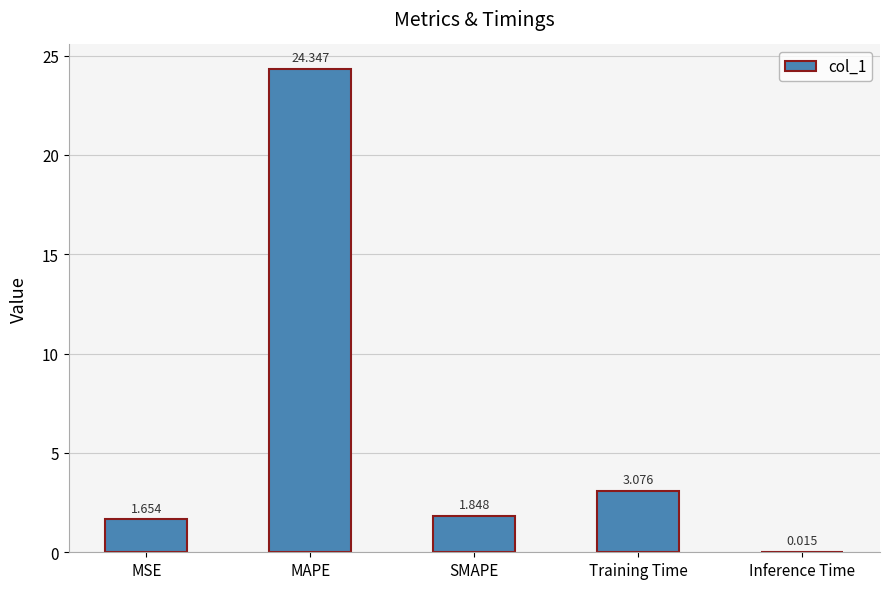

Which has a higher value, Inference Time or MSE?

MSE